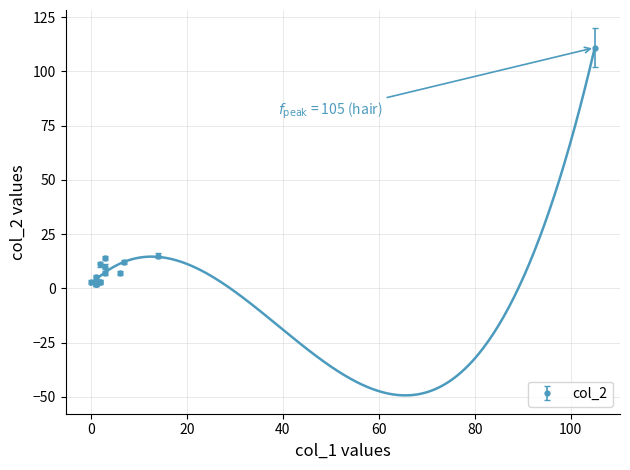

What is the average value?

12